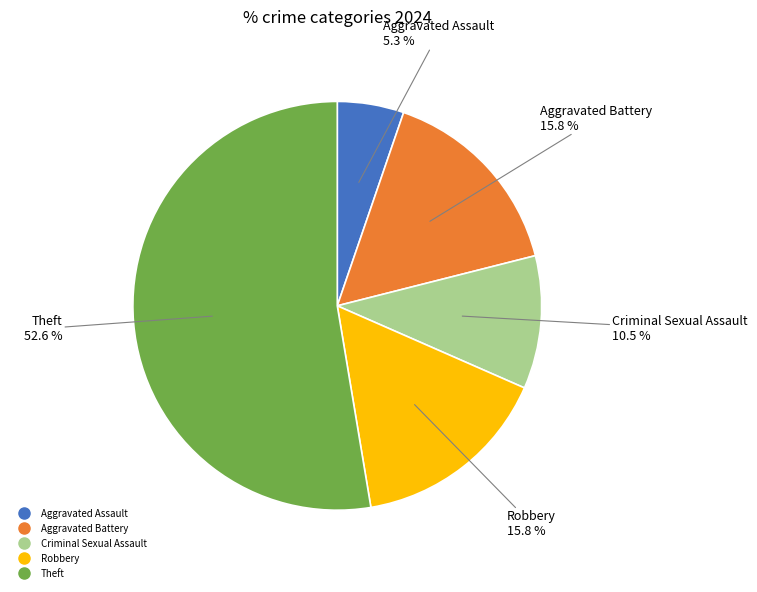

Is there any slice that represents more than half of the pie?

Yes